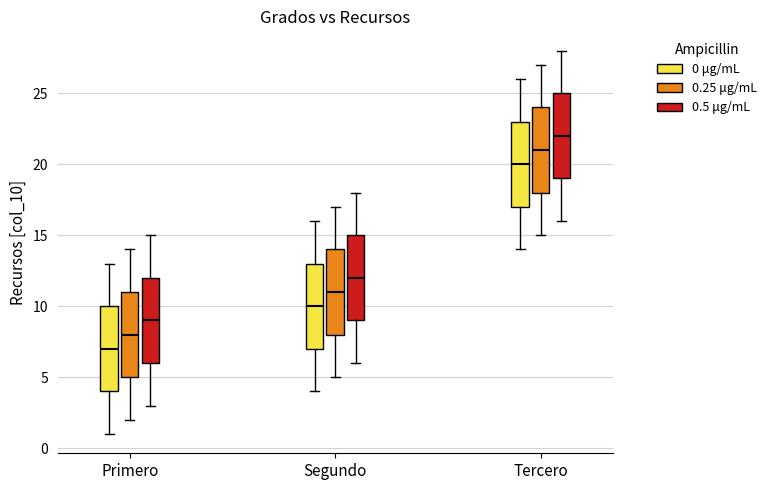

Reading left to right, read every box against the y-axis: the position of its median line, the range the box covers, and the ends of its whiskers. The values are not printed on the chart, so give them approximately, as read against the axis.

Primero (0 μg/mL): median 7, box 4 to 10, whiskers 1 to 13
Primero (0.25 μg/mL): median 8, box 5 to 11, whiskers 2 to 14
Primero (0.5 μg/mL): median 9, box 6 to 12, whiskers 3 to 15
Segundo (0 μg/mL): median 10, box 7 to 13, whiskers 4 to 16
Segundo (0.25 μg/mL): median 11, box 8 to 14, whiskers 5 to 17
Segundo (0.5 μg/mL): median 12, box 9 to 15, whiskers 6 to 18
Tercero (0 μg/mL): median 20, box 17 to 23, whiskers 14 to 26
Tercero (0.25 μg/mL): median 21, box 18 to 24, whiskers 15 to 27
Tercero (0.5 μg/mL): median 22, box 19 to 25, whiskers 16 to 28